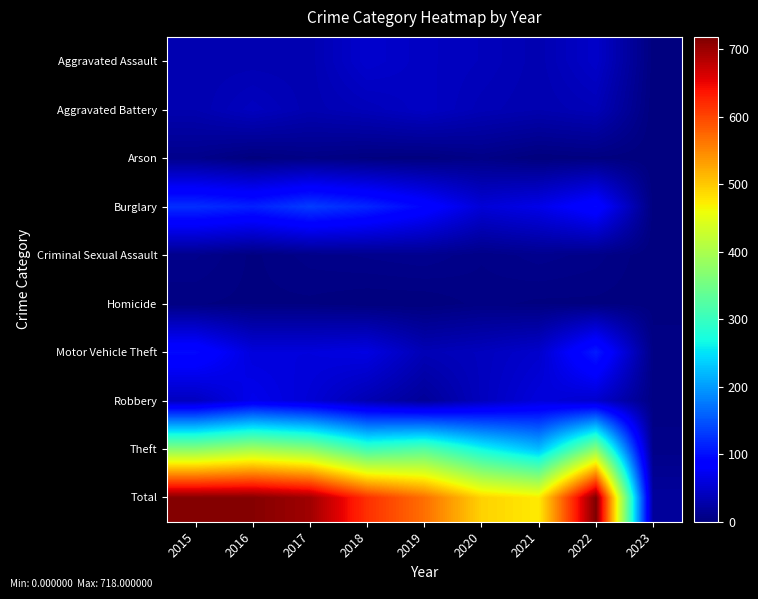

Reading left to right, list all the values displayed in this chart.

Aggravated Assault: 2015=32	2016=32	2017=32	2018=50	2019=43	2020=39	2021=32	2022=47	2023=1
Aggravated Battery: 2015=31	2016=41	2017=32	2018=37	2019=44	2020=35	2021=31	2022=36	2023=0
Arson: 2015=9	2016=1	2017=5	2018=2	2019=1	2020=6	2021=0	2022=2	2023=0
Burglary: 2015=123	2016=113	2017=133	2018=117	2019=92	2020=56	2021=67	2022=94	2023=1
Criminal Sexual Assault: 2015=9	2016=2	2017=7	2018=9	2019=11	2020=6	2021=10	2022=7	2023=0
Homicide: 2015=3	2016=2	2017=2	2018=0	2019=0	2020=4	2021=2	2022=2	2023=1
Motor Vehicle Theft: 2015=96	2016=59	2017=59	2018=63	2019=35	2020=40	2021=49	2022=109	2023=5
Robbery: 2015=41	2016=69	2017=55	2018=33	2019=17	2020=40	2021=59	2022=50	2023=4
Theft: 2015=369	2016=394	2017=372	2018=305	2019=325	2020=267	2021=224	2022=371	2023=7
Total: 2015=713	2016=713	2017=697	2018=616	2019=568	2020=493	2021=474	2022=718	2023=19